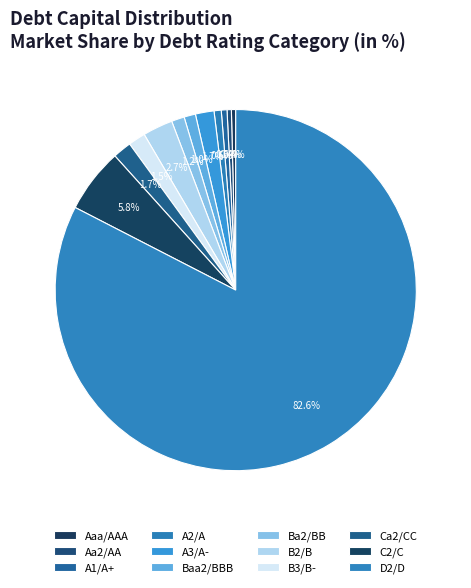

Does Aaa/AAA represent more than half of the total?

No